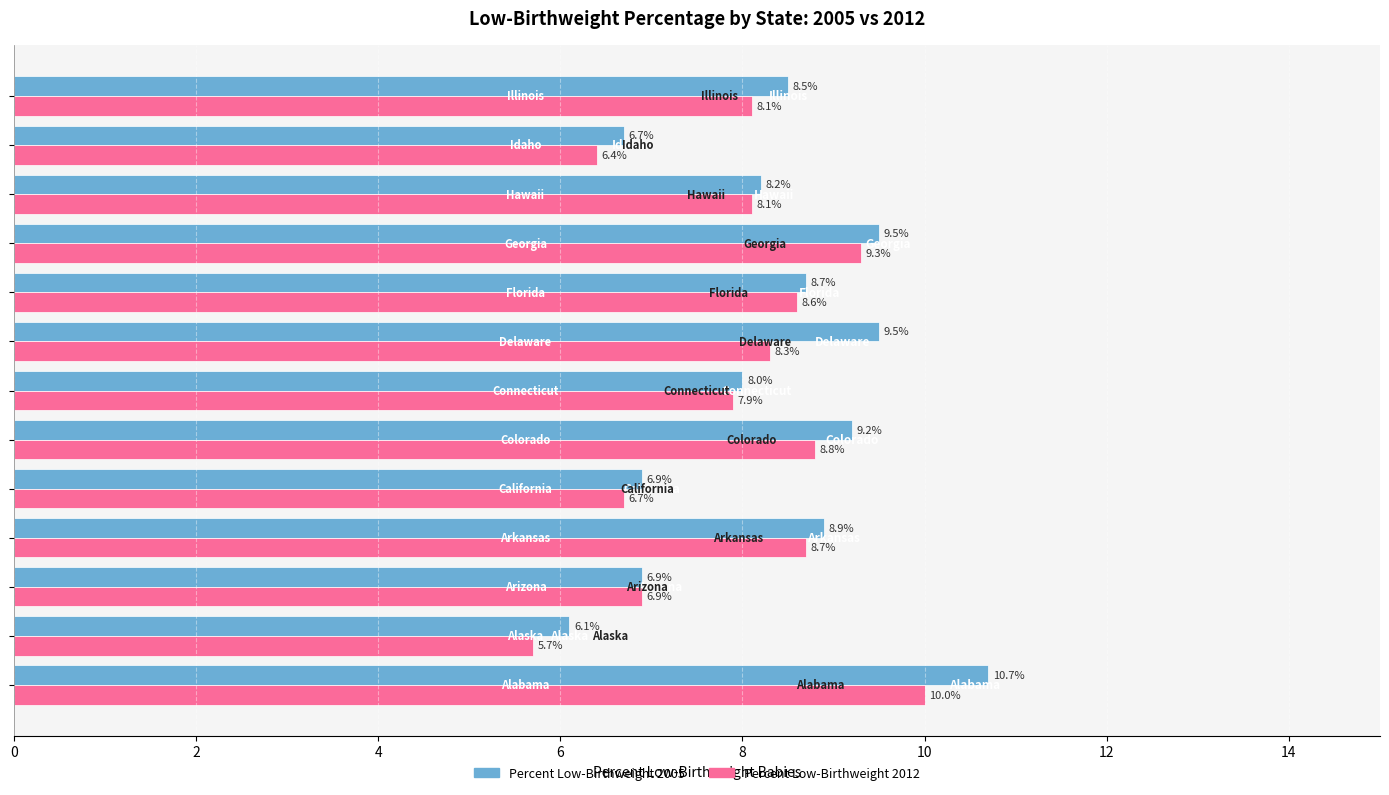

Which series has the largest range (max minus min)?

Percent Low-Birthweight 2005